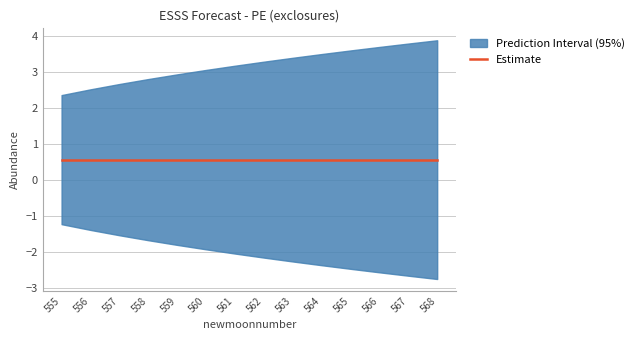

Reading left to right, list all the values displayed in this chart.

upper_pi: 555=2.4	556=2.5	557=2.7	558=2.8	559=2.9	560=3.0	561=3.2	562=3.3	563=3.4	564=3.5	565=3.6	566=3.7	567=3.8	568=3.9
lower_pi: 555=-1.2	556=-1.4	557=-1.5	558=-1.7	559=-1.8	560=-1.9	561=-2.0	562=-2.2	563=-2.3	564=-2.4	565=-2.5	566=-2.6	567=-2.7	568=-2.8
estimate: 555=0.6	556=0.6	557=0.6	558=0.6	559=0.6	560=0.6	561=0.6	562=0.6	563=0.6	564=0.6	565=0.6	566=0.6	567=0.6	568=0.6